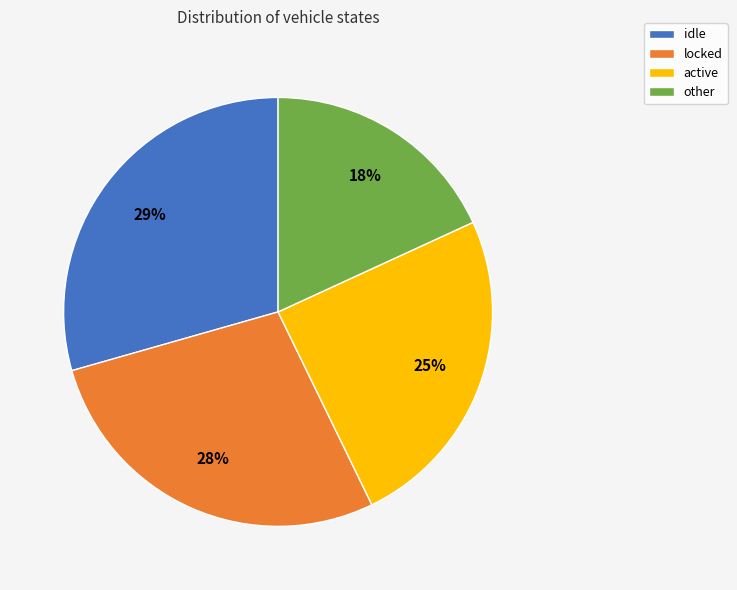

What is the largest slice in the pie chart?

idle